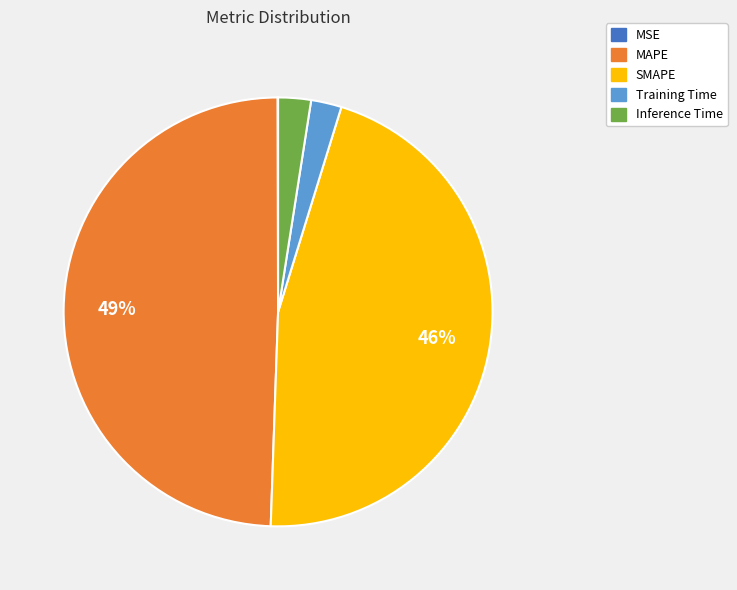

Is there a majority slice in this chart?

No